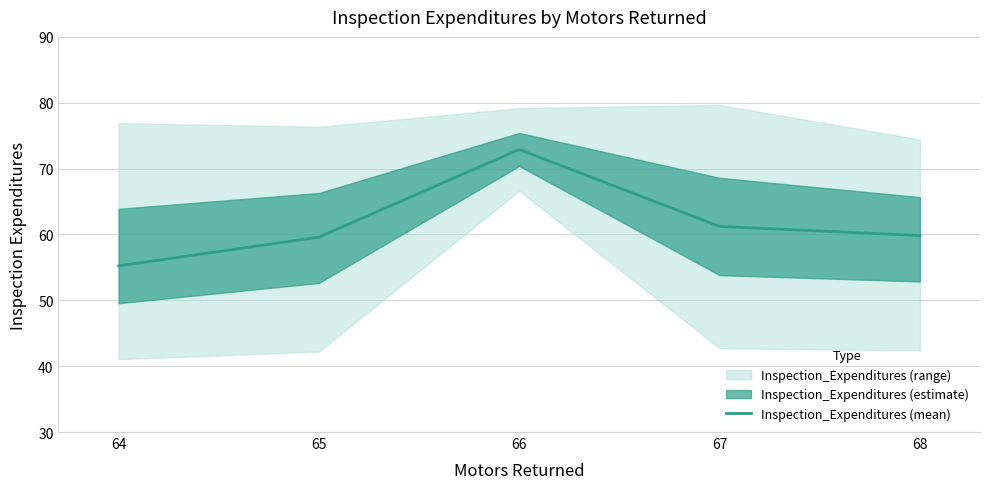

What is the ratio of the value at 64 to the value at 66?

0.8